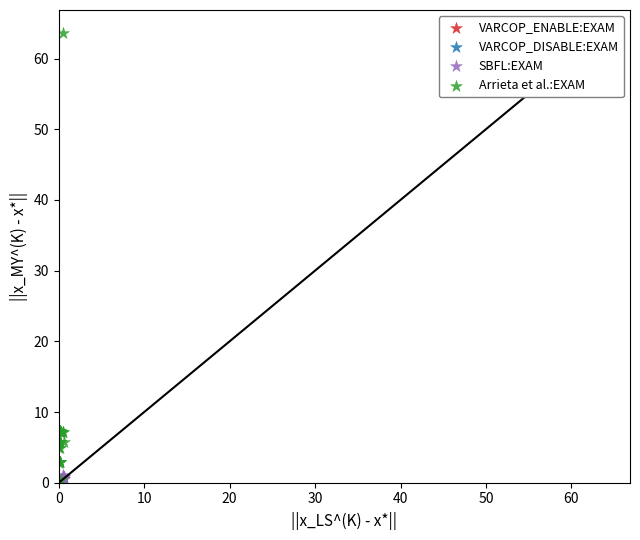

Which series reaches the maximum Y coordinate?

Arrieta et al.:EXAM